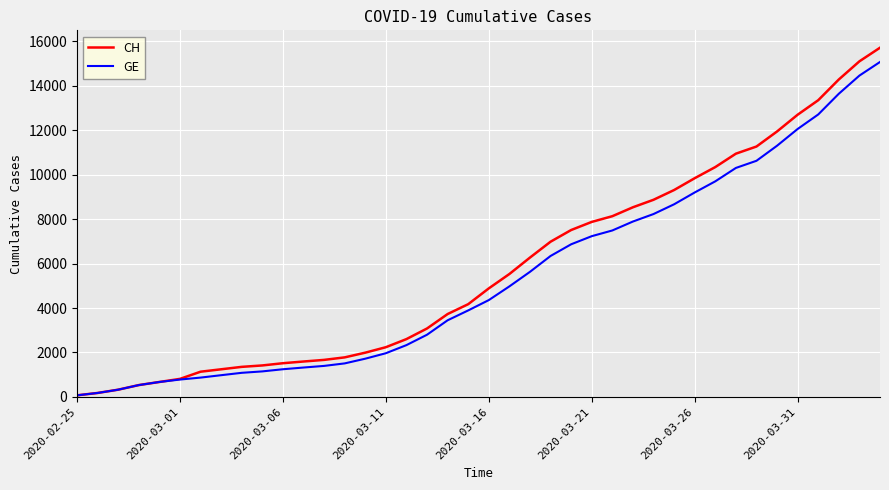

Which series has the widest spread of values?

CH